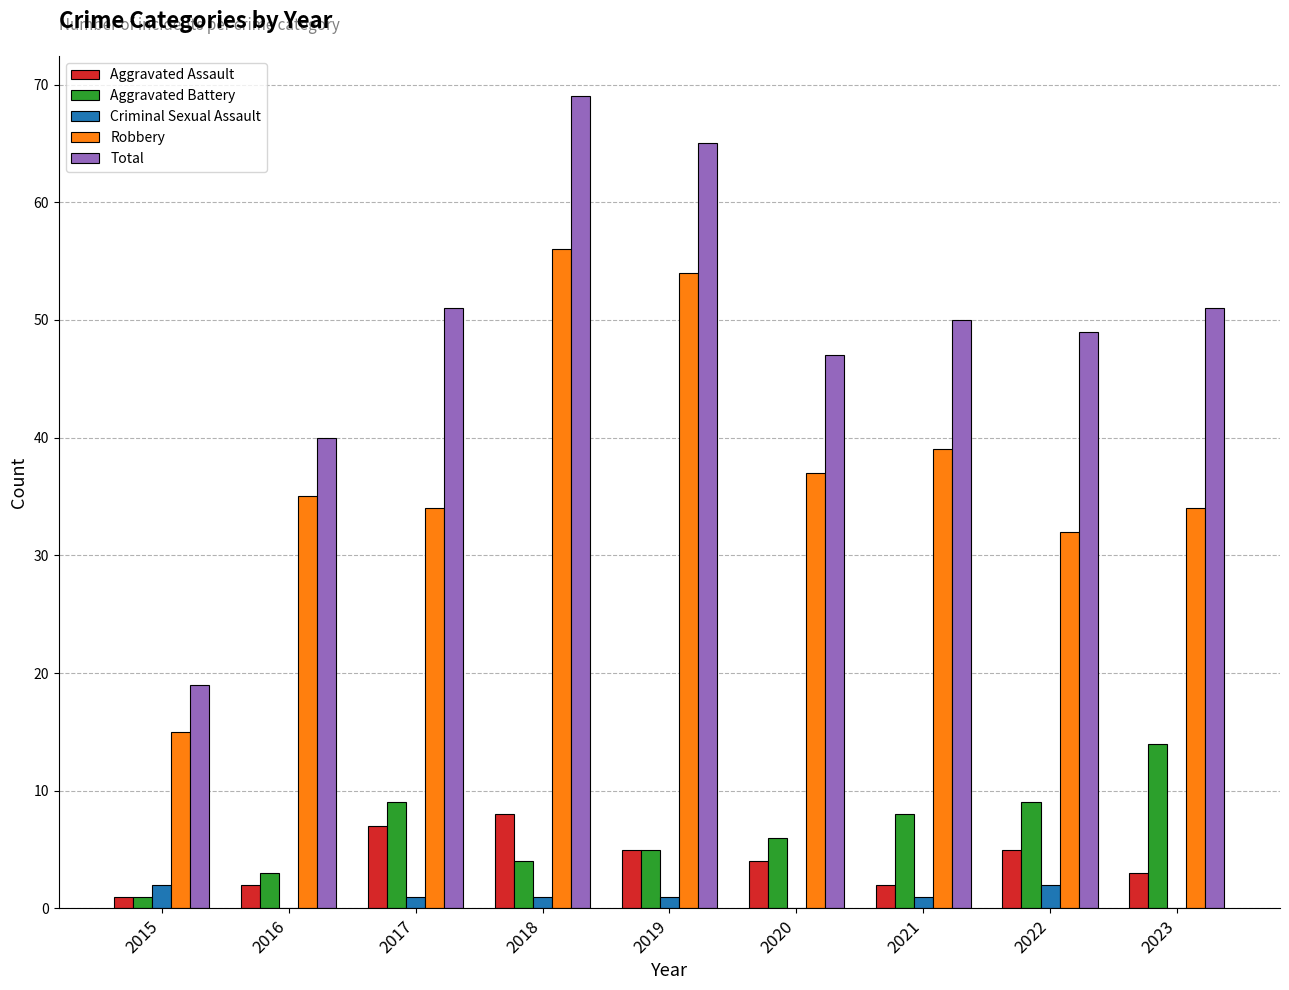

Between 2020 and 2023, which series saw the biggest shift?

Aggravated Battery